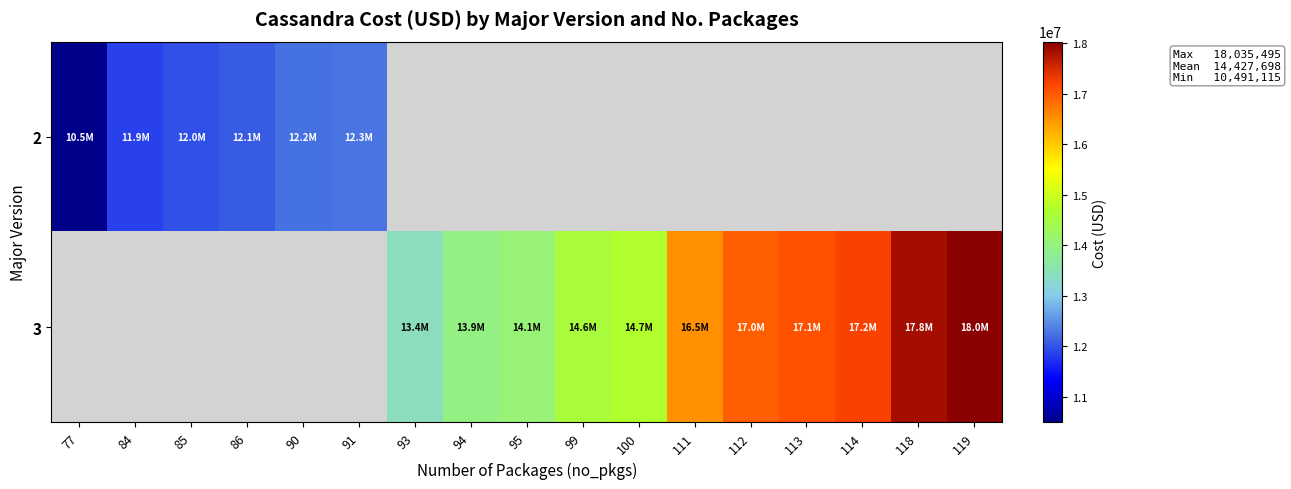

Rank the series by their maximum value, from lowest to highest.

2, 3